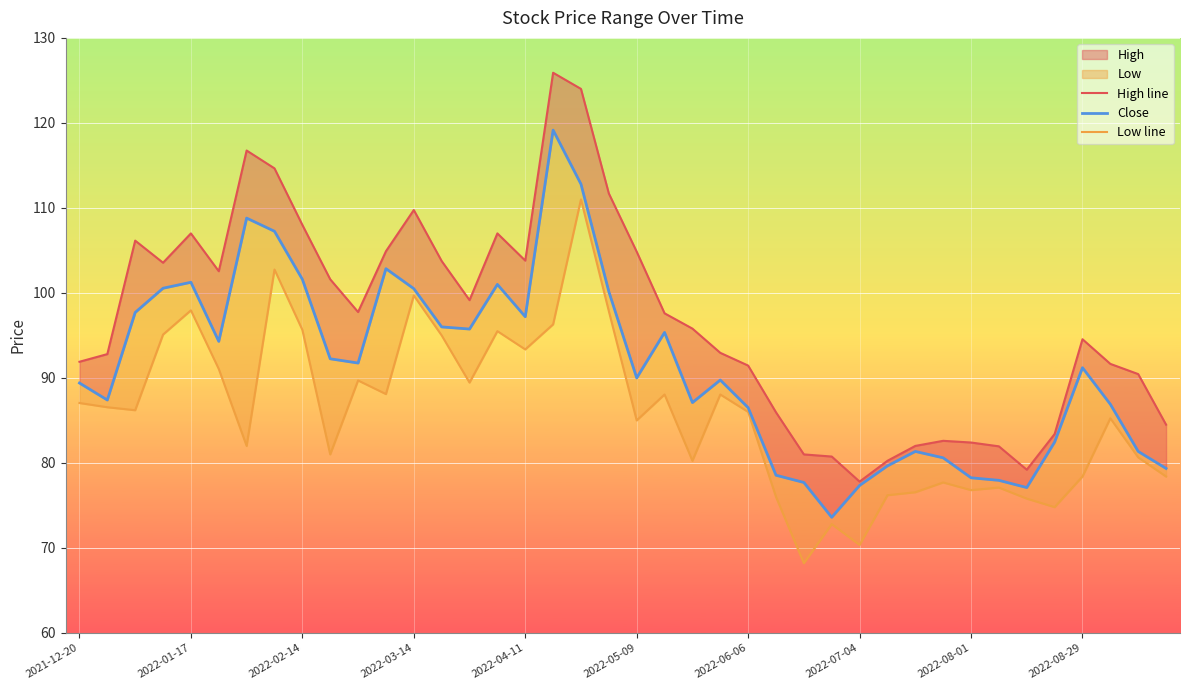

In Low line, how many points are lower than both neighbors (excluding endpoints)?

12